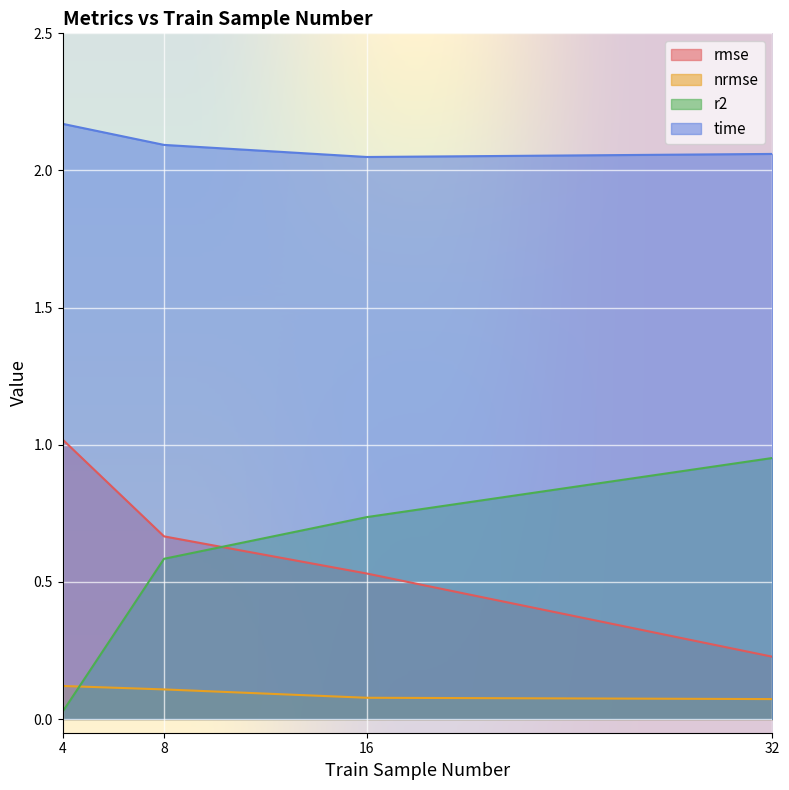

What is the value of the time point at the 2nd from the left?

2.1